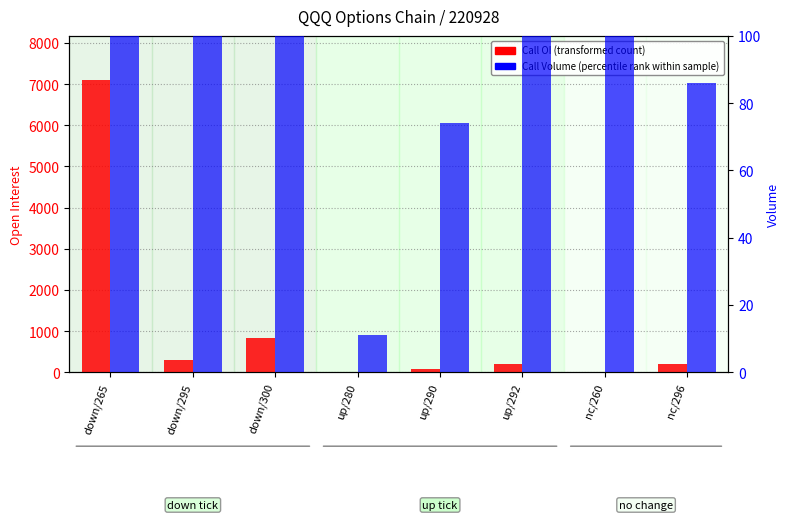

What is the difference between the maximum and second lowest values in the Call Volume (percentile rank within sample) series?

379